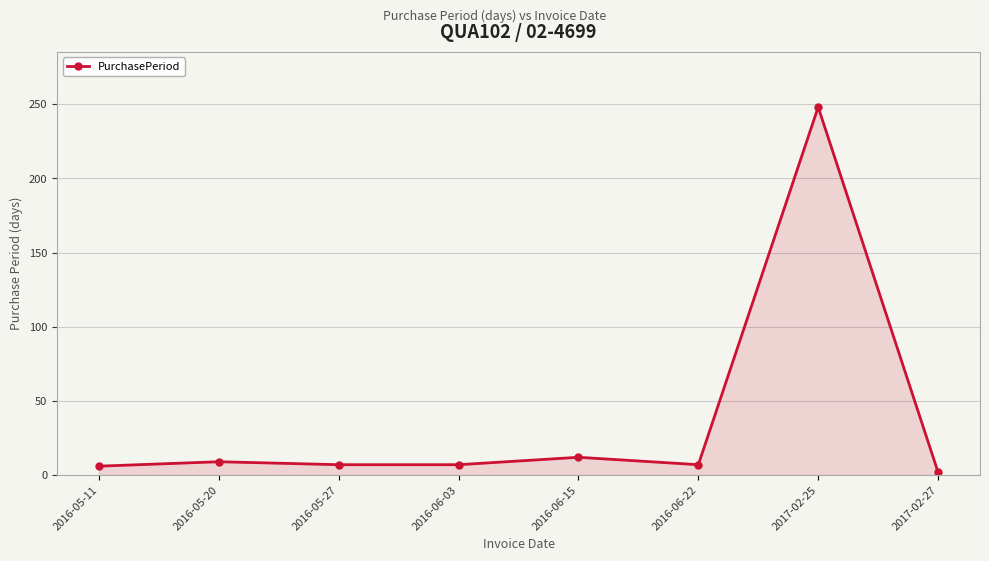

Read the value at 2016-06-15.

12